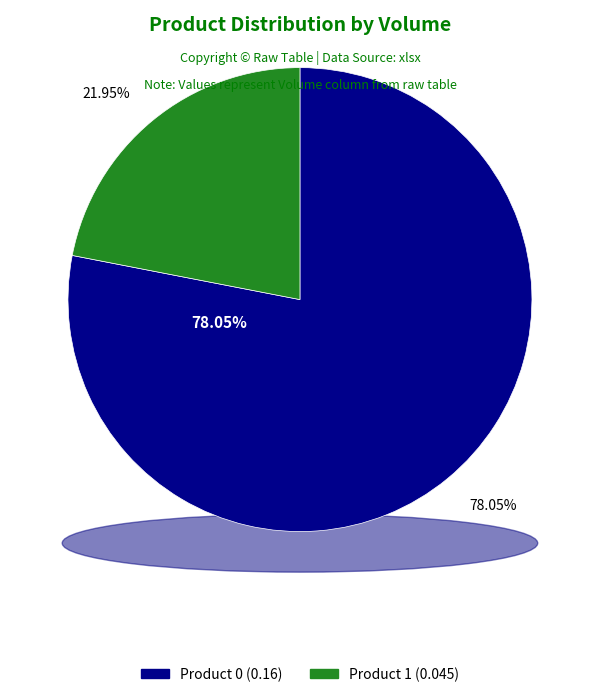

Rank the categories by value from highest to lowest.

Product 0, Product 1